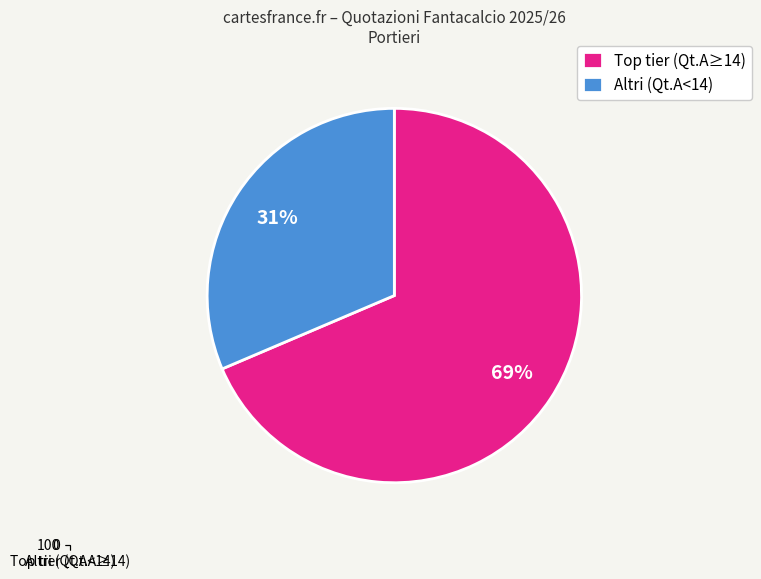

What percentage is the Altri (Qt.A<14) slice, to the nearest percent?

31%